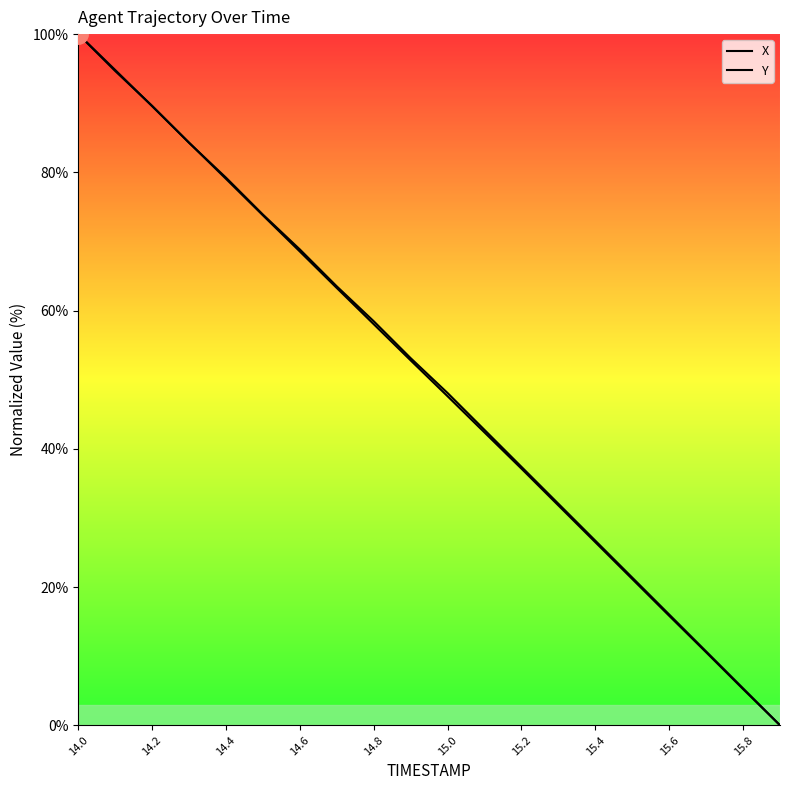

How many lines are shown in the chart?

2